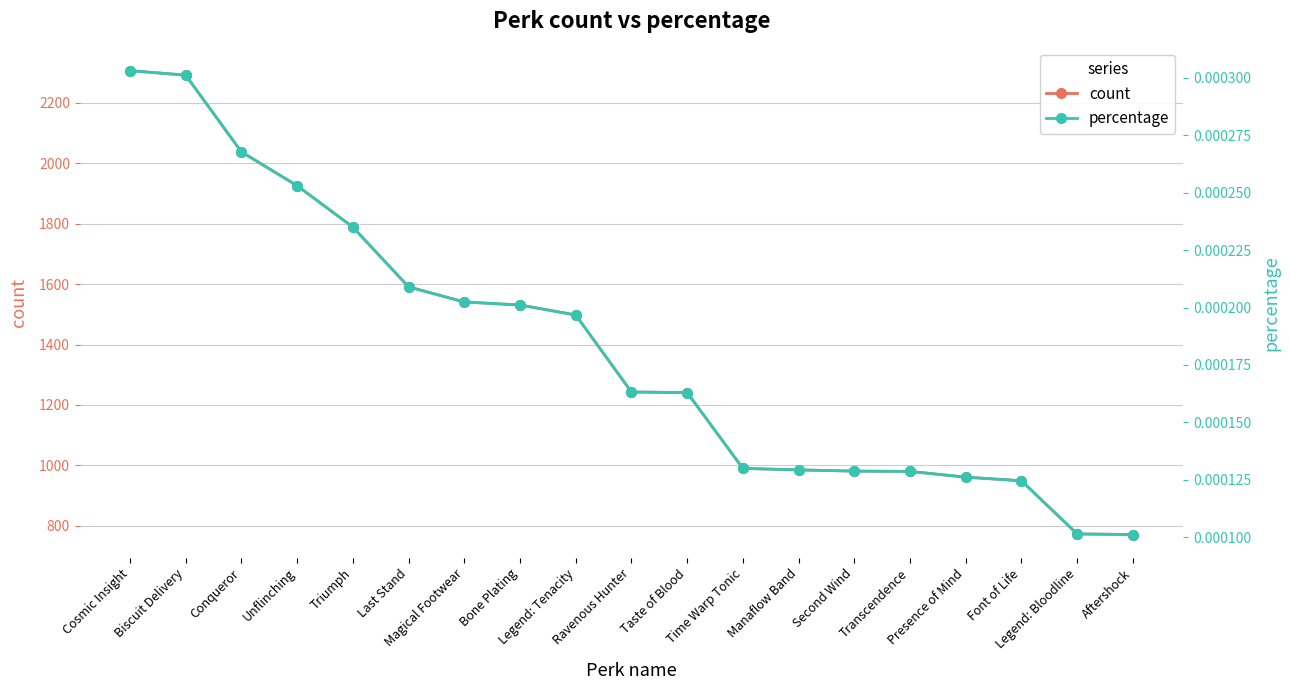

Is the value of count at Magical Footwear greater than the value of percentage at Legend: Bloodline?

Yes